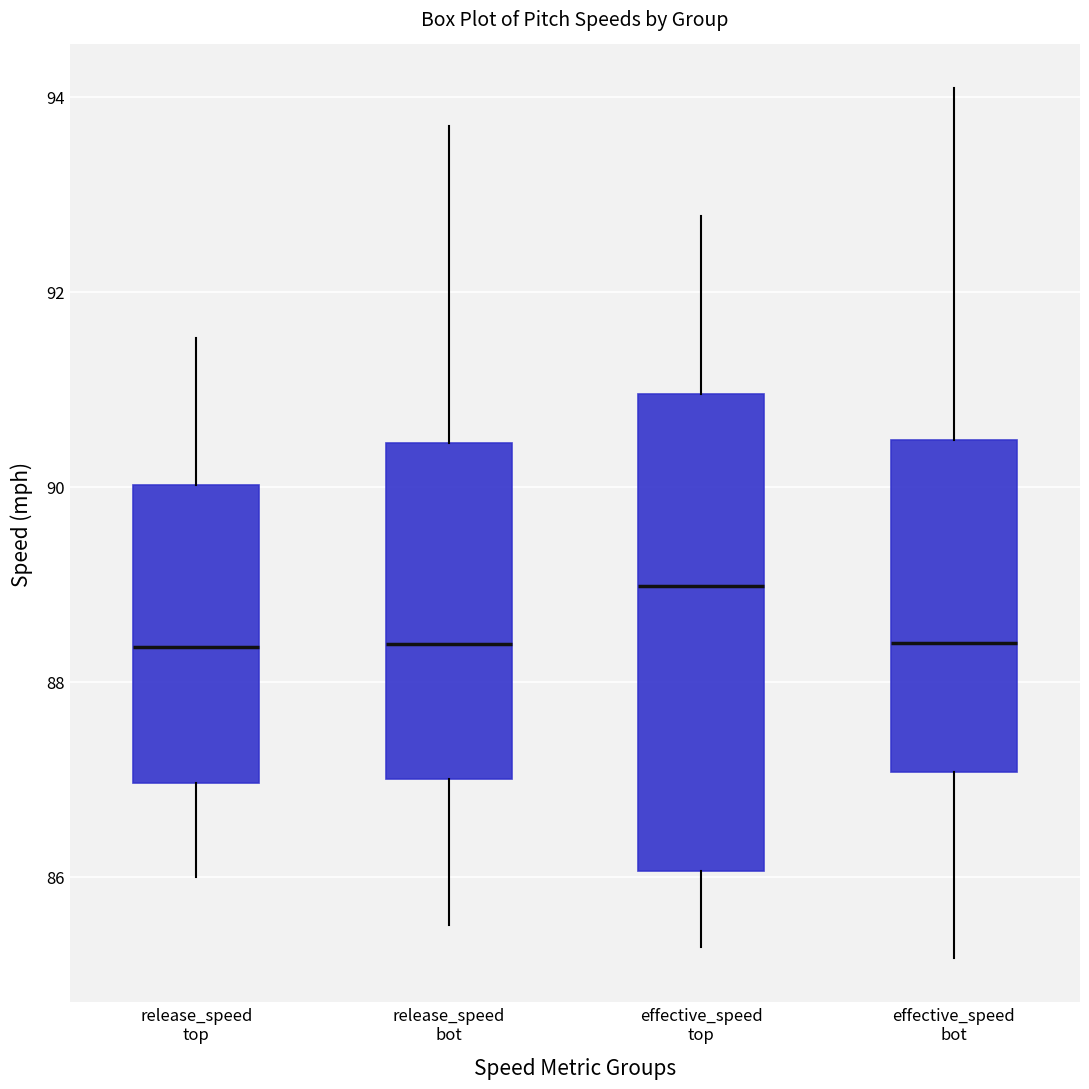

Reading left to right, read every box against the y-axis: the position of its median line, the range the box covers, and the ends of its whiskers. The values are not printed on the chart, so give them approximately, as read against the axis.

release_speed top: median 88.4, box 87.0 to 90.0, whiskers 86.0 to 91.6
release_speed bot: median 88.4, box 87.0 to 90.4, whiskers 85.6 to 93.8
effective_speed top: median 89.0, box 86.0 to 91.0, whiskers 85.2 to 92.8
effective_speed bot: median 88.4, box 87.0 to 90.4, whiskers 85.2 to 94.0